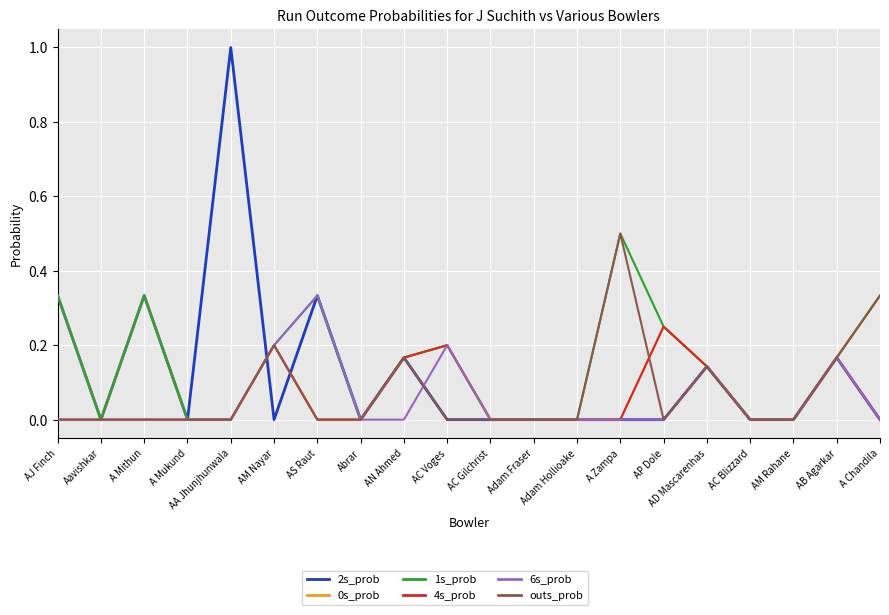

What are all the series names shown in the legend?

2s_prob, 0s_prob, 1s_prob, 4s_prob, 6s_prob, outs_prob